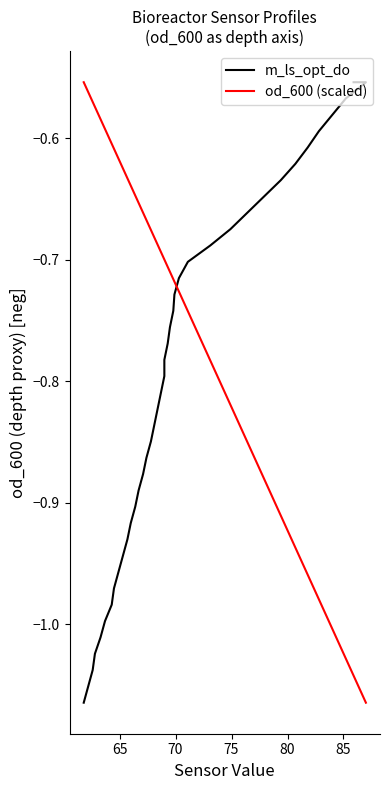

What is the average value of the m_ls_opt_do series?

-0.8